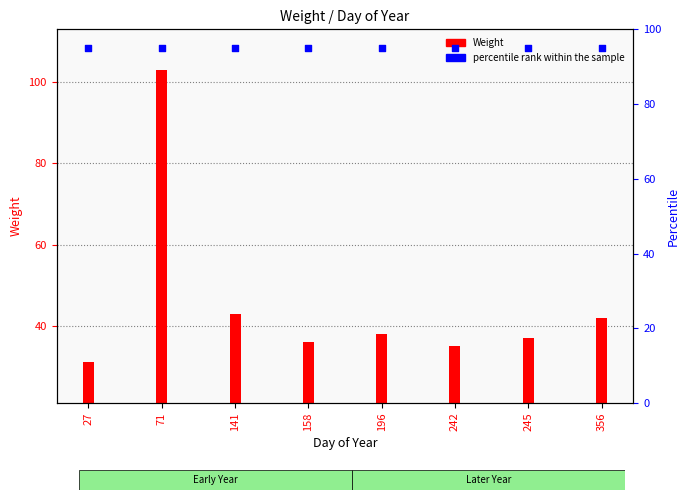

What are all the series names shown in the legend?

Weight, percentile rank within the sample